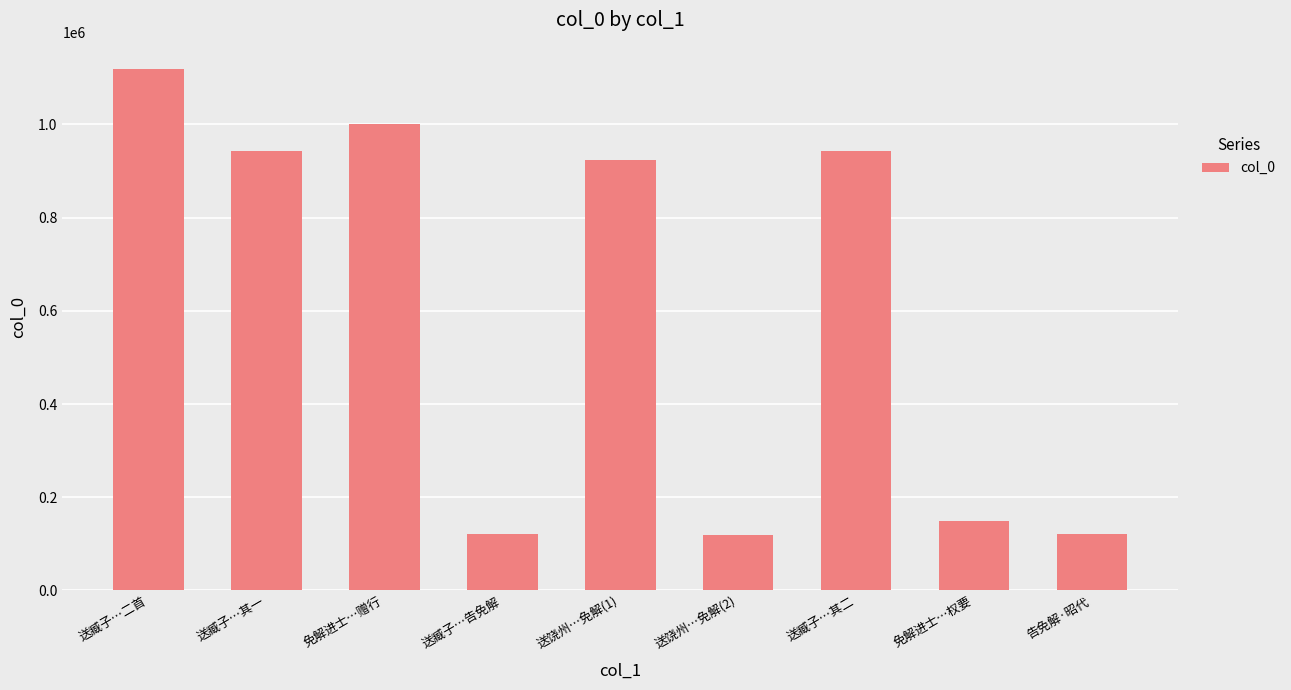

What is the change in value from 免解进士…权要 to 告免解·昭代?

-28407